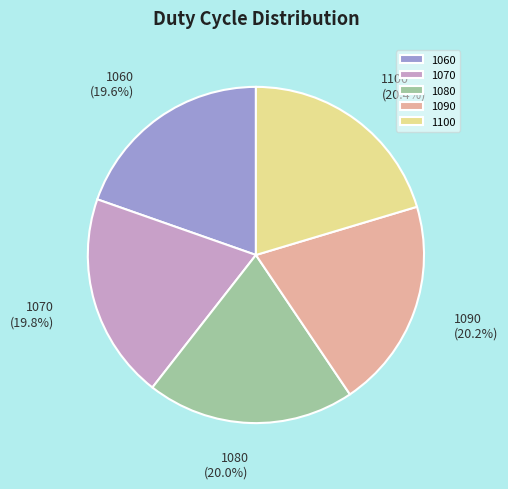

Count the number of slices in the pie.

5